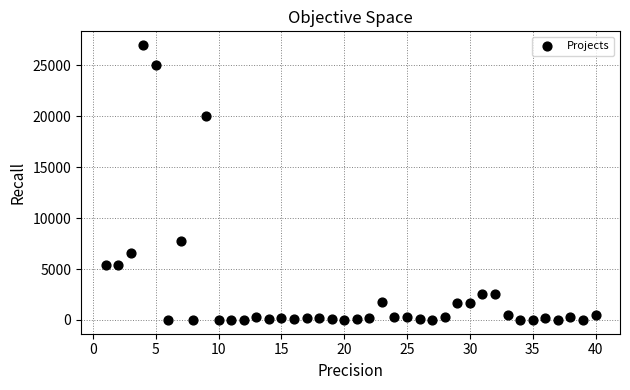

What is the range of X values (max minus min)?

39